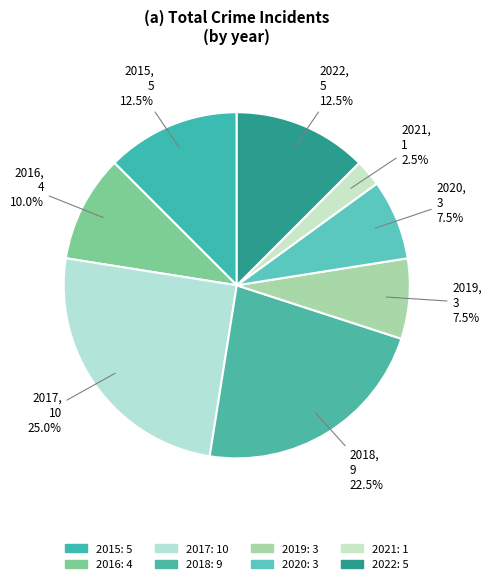

Does 2016 represent more than half of the total?

No